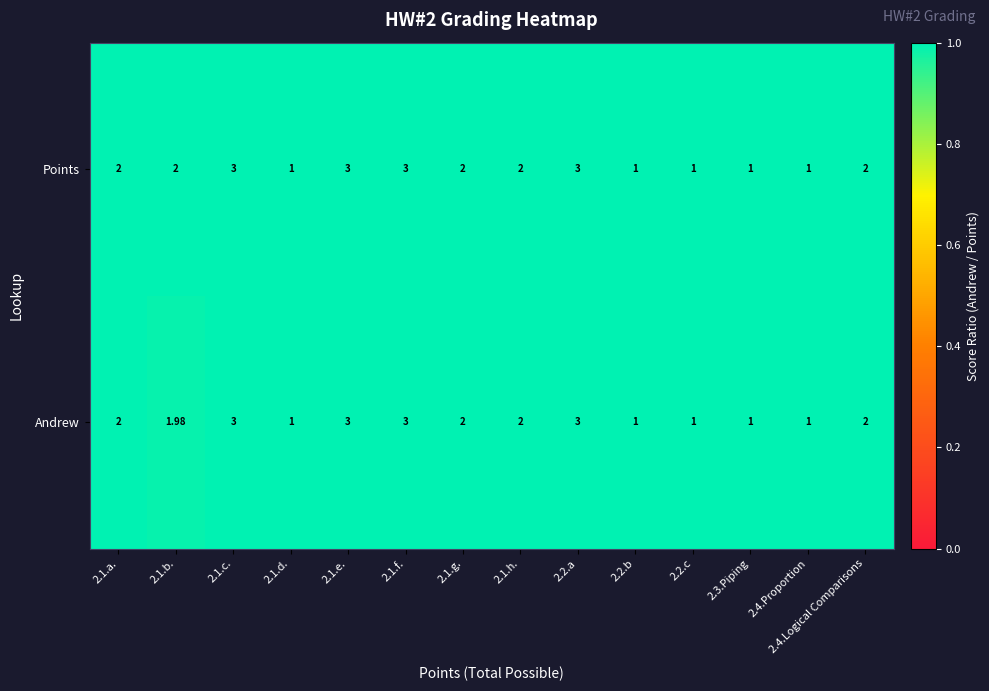

What is the total value across all series at 2.1.g.?

4.0